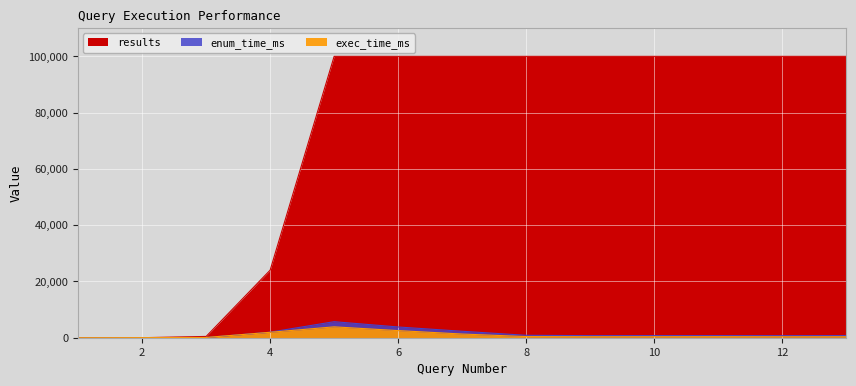

True or false: results has more than 0 points higher than both neighbors.

False